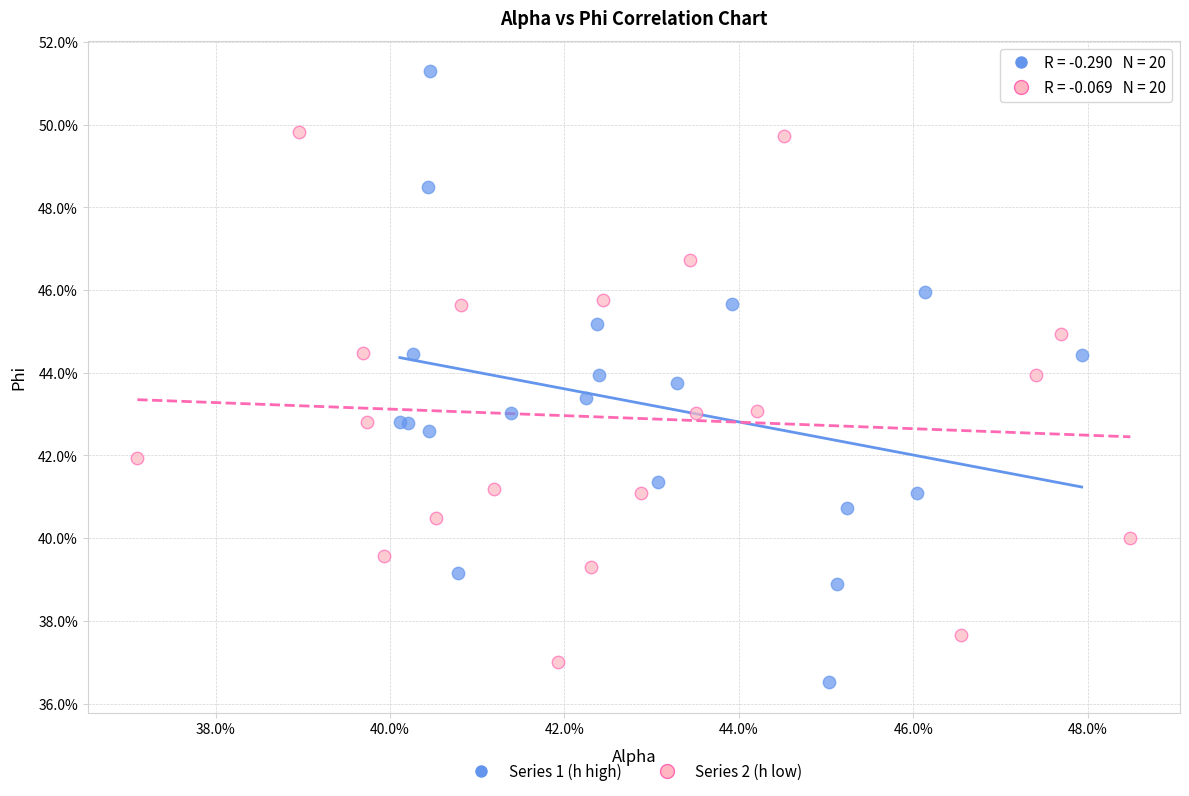

Which series reaches the maximum Y coordinate?

Series 1 (h high)